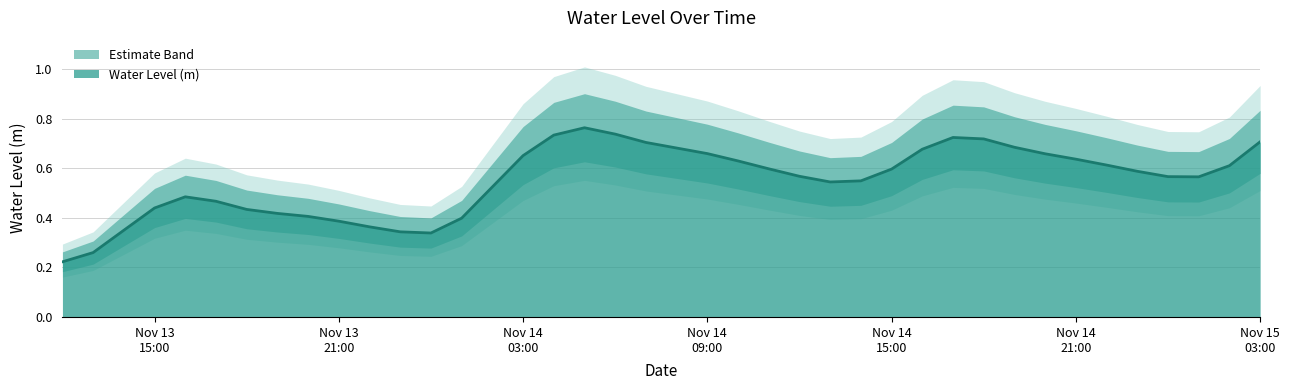

Where is the data nearest to the value 0?

2022-11-13 12:00:00